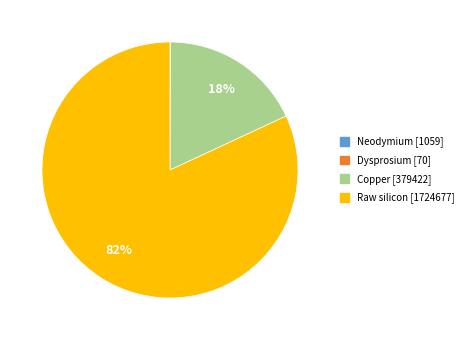

To the nearest percent, what percentage of the pie is Raw silicon?

82%